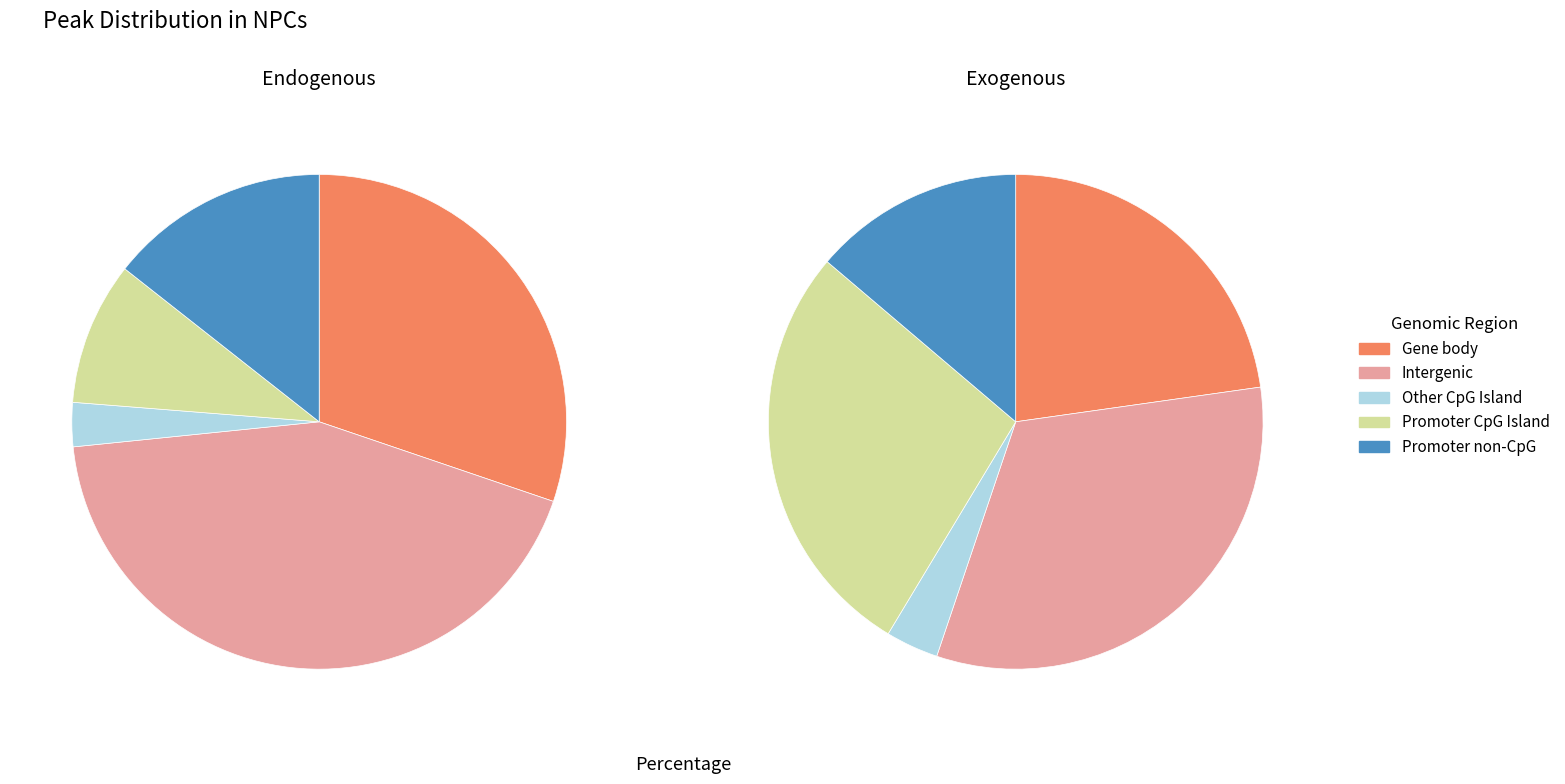

Is i7 the majority of the pie?

No